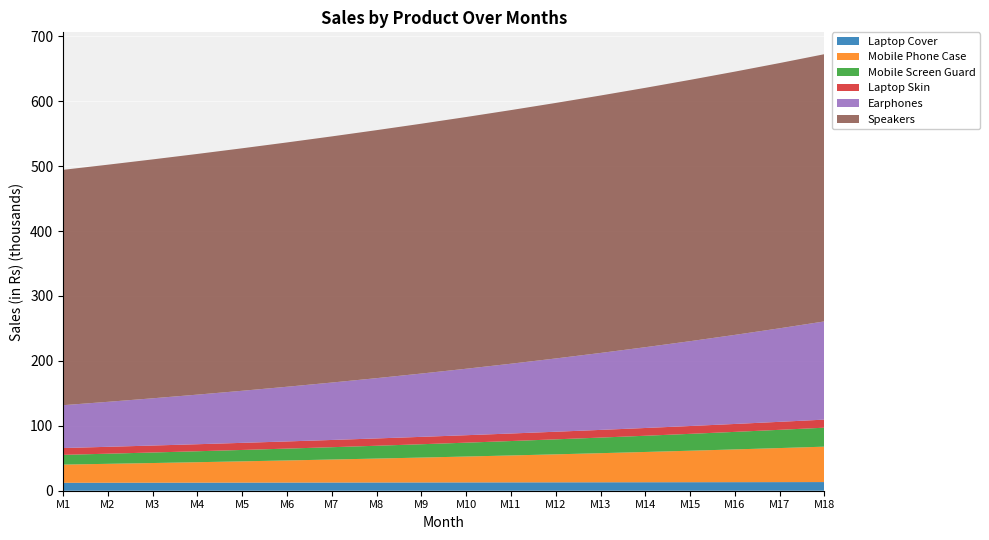

Reading left to right, transcribe all the data shown in this chart.

Laptop Cover: 12250.0	12311.2	12372.8	12434.7	12496.8	12559.3	12622.1	12685.2	12748.7	12812.4	12876.5	12940.9	13005.5	13070.6	13135.9	13201.6	13267.6	13334.0
Mobile Phone Case: 28000.0	29120.0	30284.8	31496.2	32756.0	34066.3	35428.9	36846.1	38319.9	39852.7	41446.8	43104.7	44828.9	46622.1	48486.9	50426.4	52443.5	54541.2
Mobile Screen Guard: 15000.0	15600.0	16224.0	16873.0	17547.9	18249.8	18979.8	19739.0	20528.5	21349.7	22203.7	23091.8	24015.5	24976.1	25975.2	27014.2	28094.7	29218.5
Laptop Skin: 10500.0	10605.0	10711.0	10818.2	10926.3	11035.6	11146.0	11257.4	11370.0	11483.7	11598.5	11714.5	11831.7	11950.0	12069.5	12190.2	12312.1	12435.2
Earphones: 66000.0	69300.0	72765.0	76403.2	80223.4	84234.6	88446.3	92868.6	97512.1	102387.7	107507.1	112882.4	118526.5	124452.8	130675.5	137209.3	144069.7	151273.2
Speakers: 362500.0	365218.8	367957.9	370717.6	373498.0	376299.2	379121.4	381964.8	384829.6	387715.8	390623.7	393553.3	396505.0	399478.8	402474.9	405493.4	408534.6	411598.7